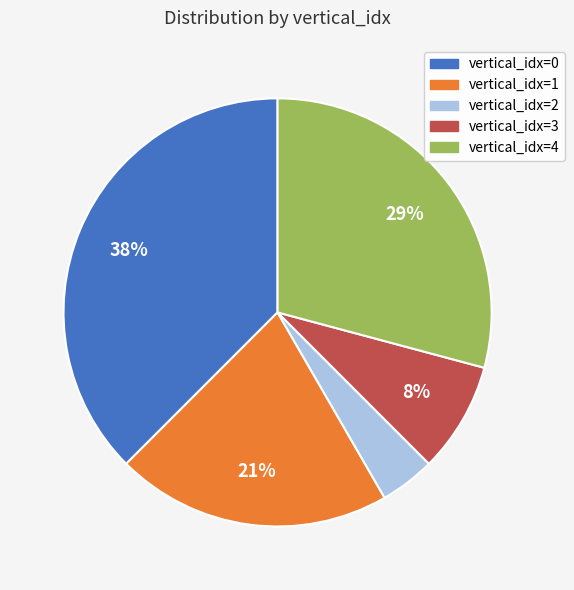

What percentage is the vertical_idx=3 slice, to the nearest percent?

8%